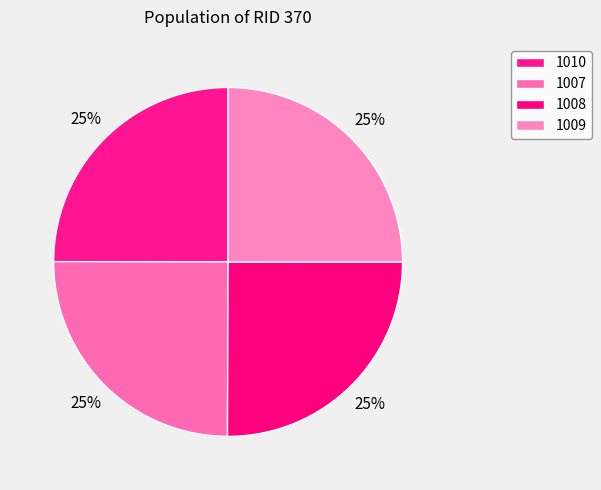

Count the number of slices in the pie.

4